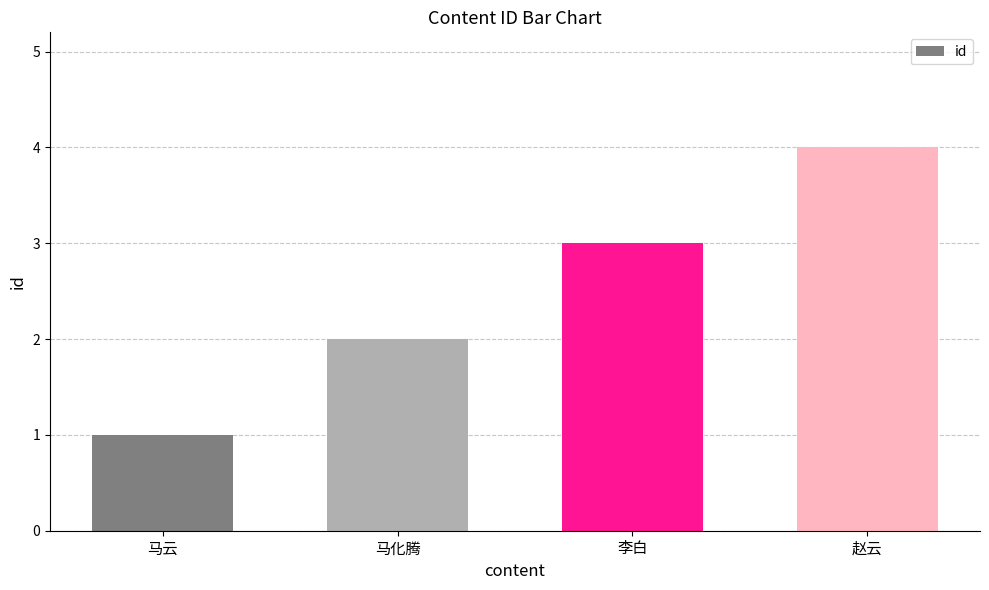

Does the chart contain stacked bars?

No